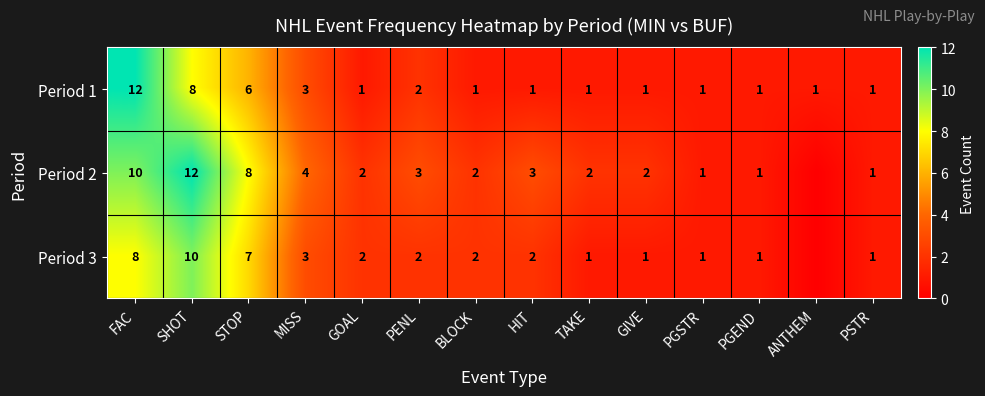

How many values in the Period 1 series exceed 1?

5